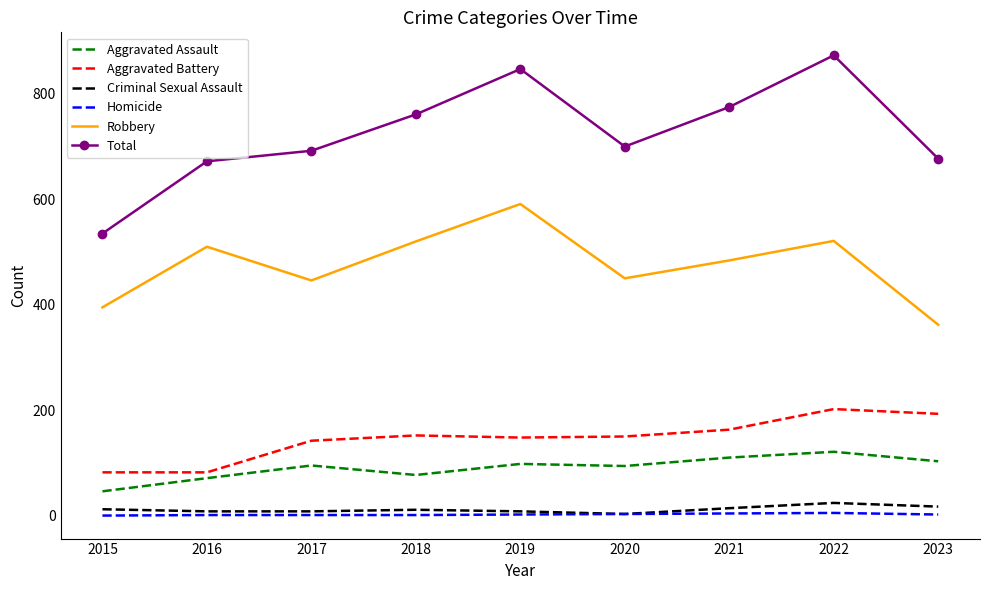

The Total series shows 700 at 2020. True or false?

True